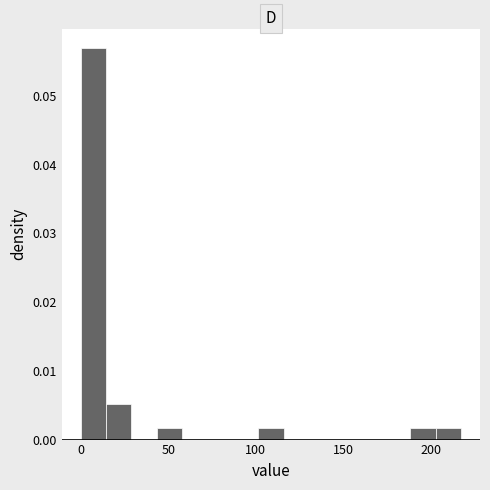

Read against the x-axis, roughly where is the centre of the tallest bar?

5